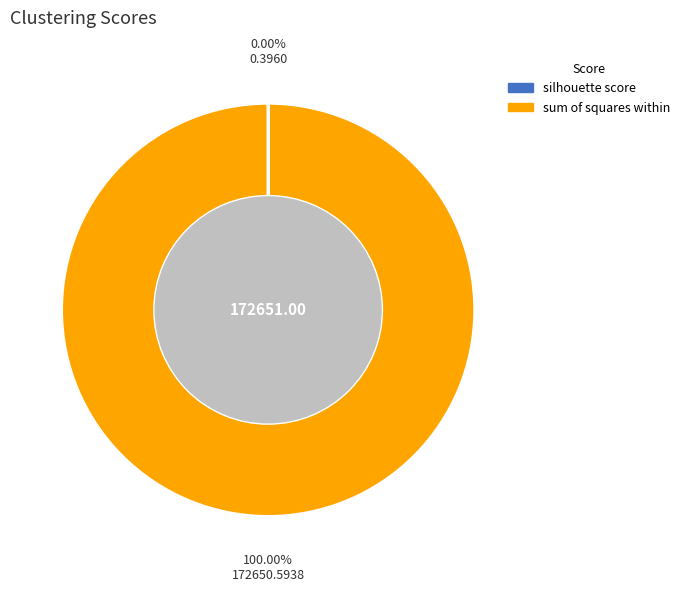

Which category accounts for the majority?

sum of squares within